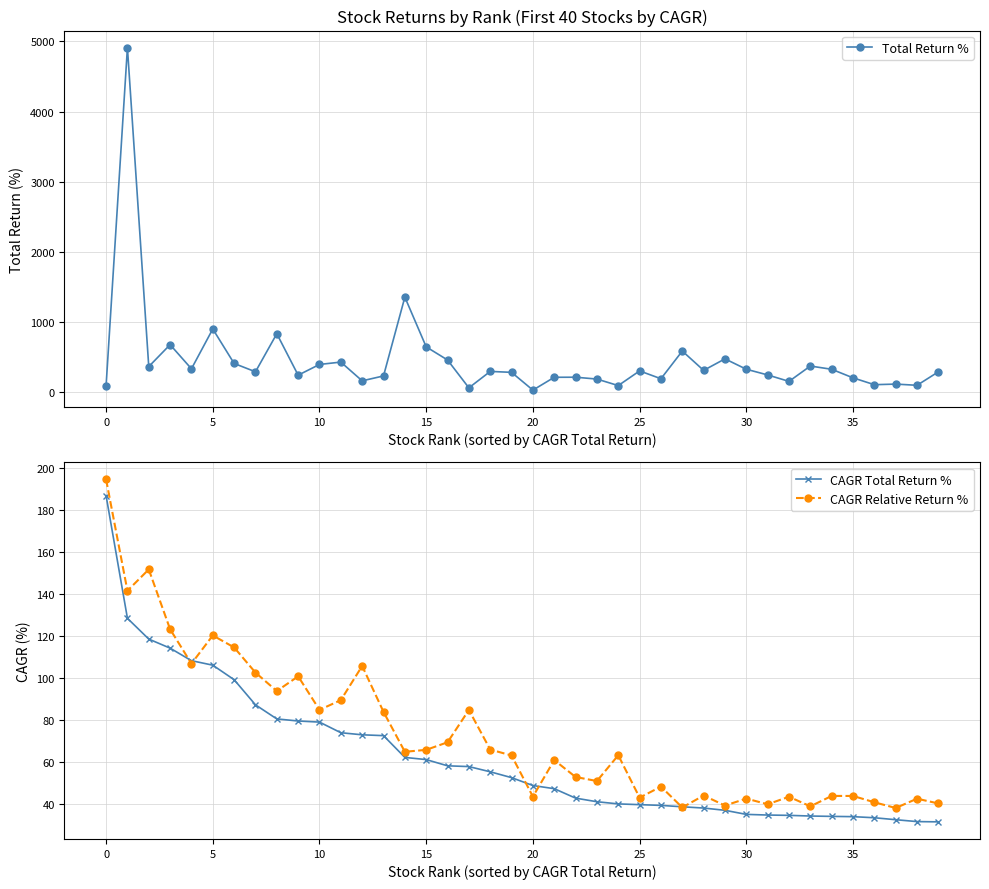

What is the value of the CAGR Relative Return % point at the 30th from the left?

39.4